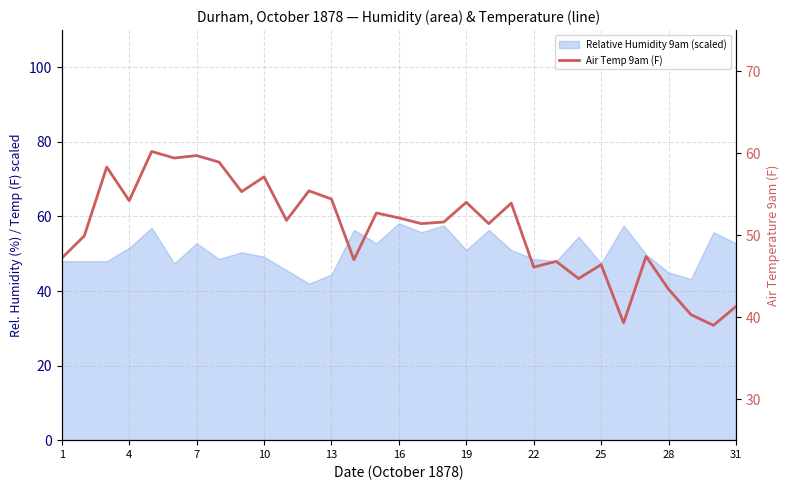

What is the change in value from 10 to 28?

-13.9